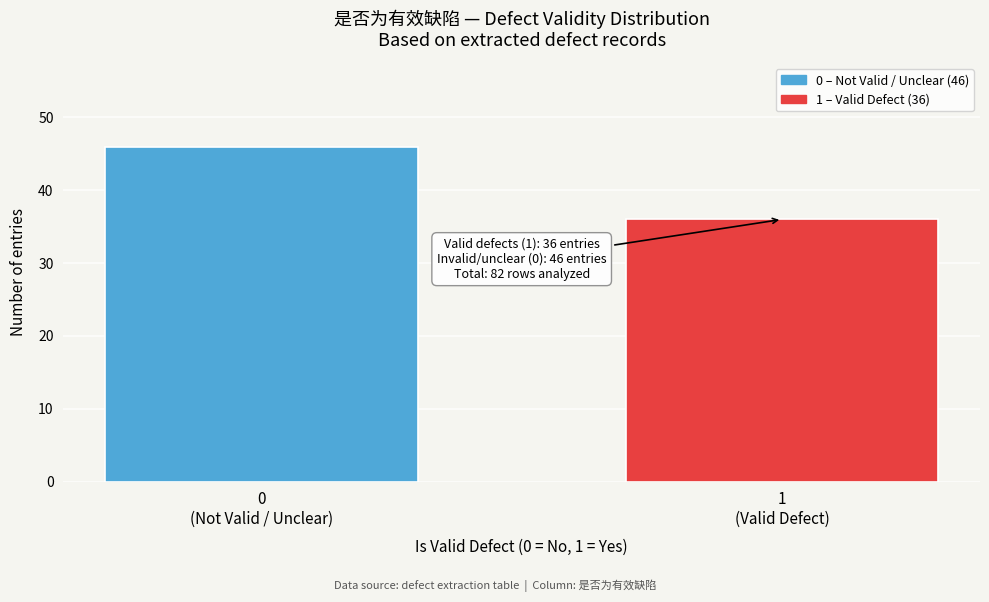

Reading right to left, what are all the values shown in this chart?

36	46